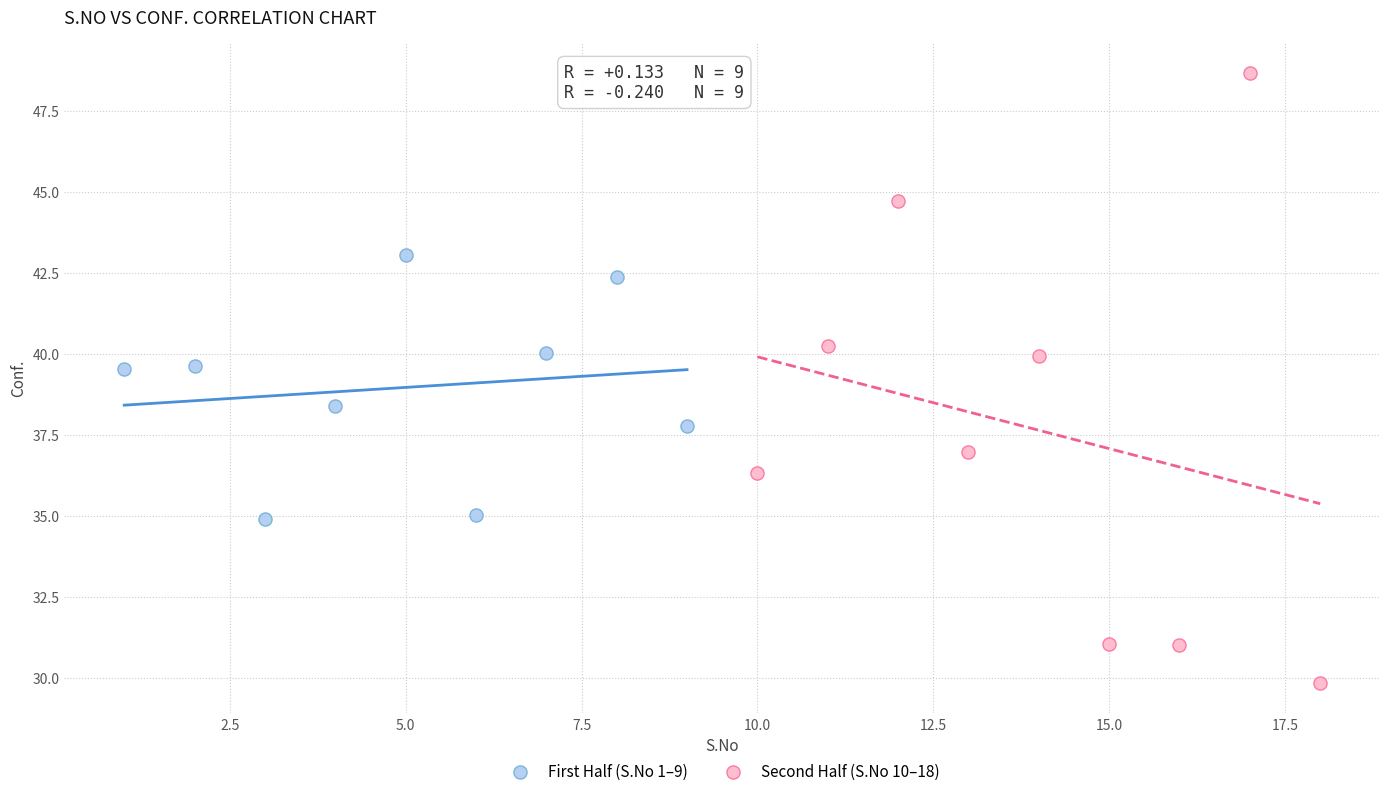

Which series contains the lowest Y value?

Second Half (S.No 10–18)